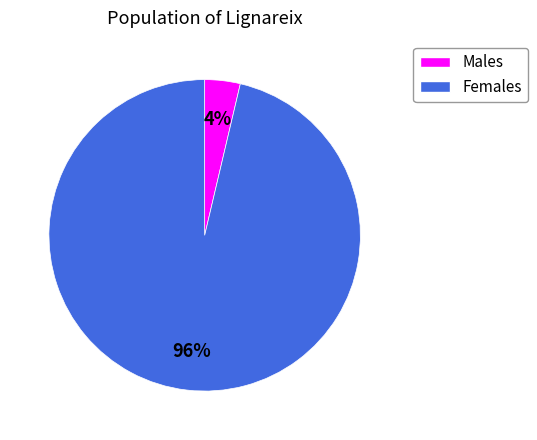

Does any single category account for the majority?

Yes